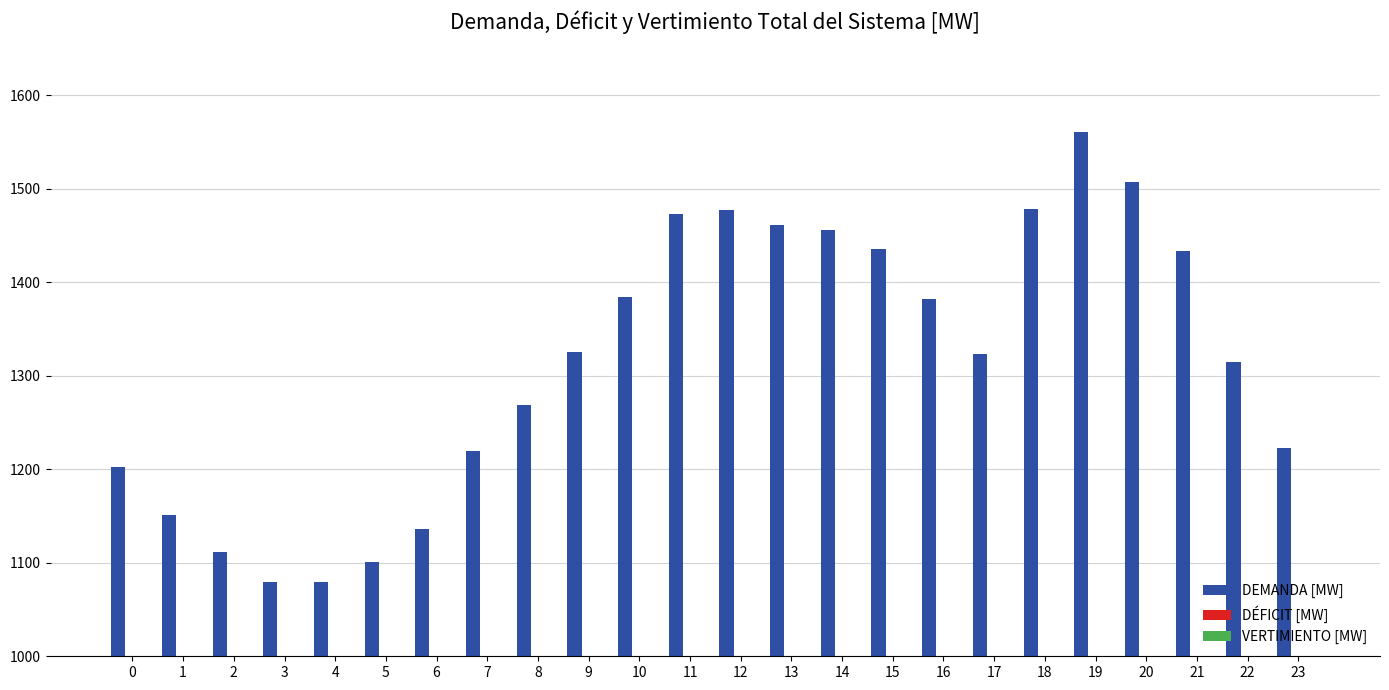

What is the value of the 7th bar from the left?

1136.0